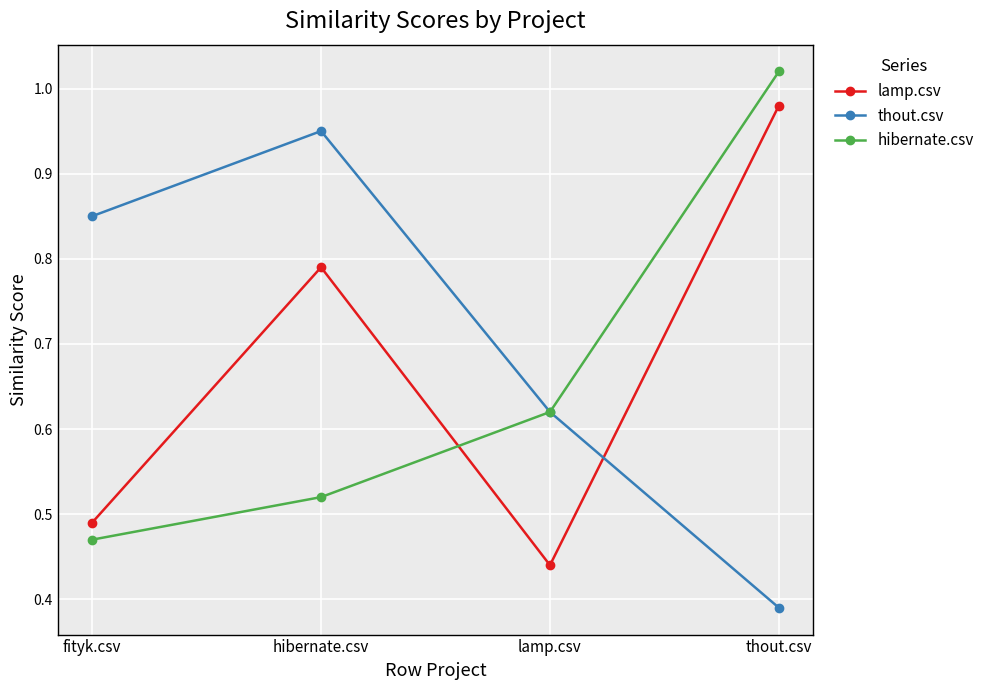

True or false: hibernate.csv and lamp.csv intersect in this chart.

True